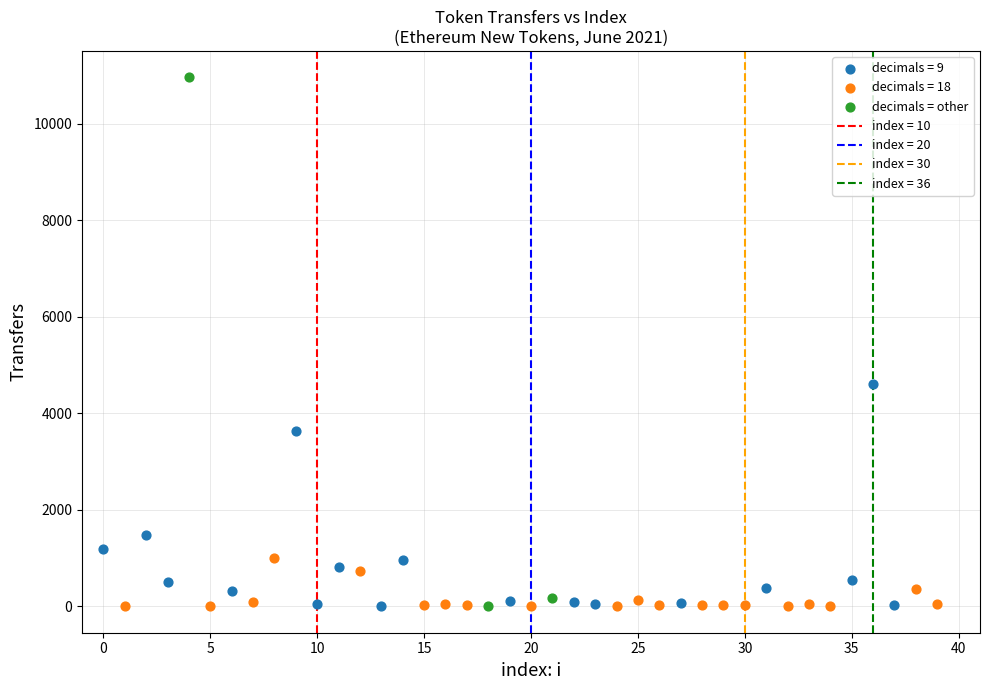

Which series has the widest spread of Y values?

decimals = other